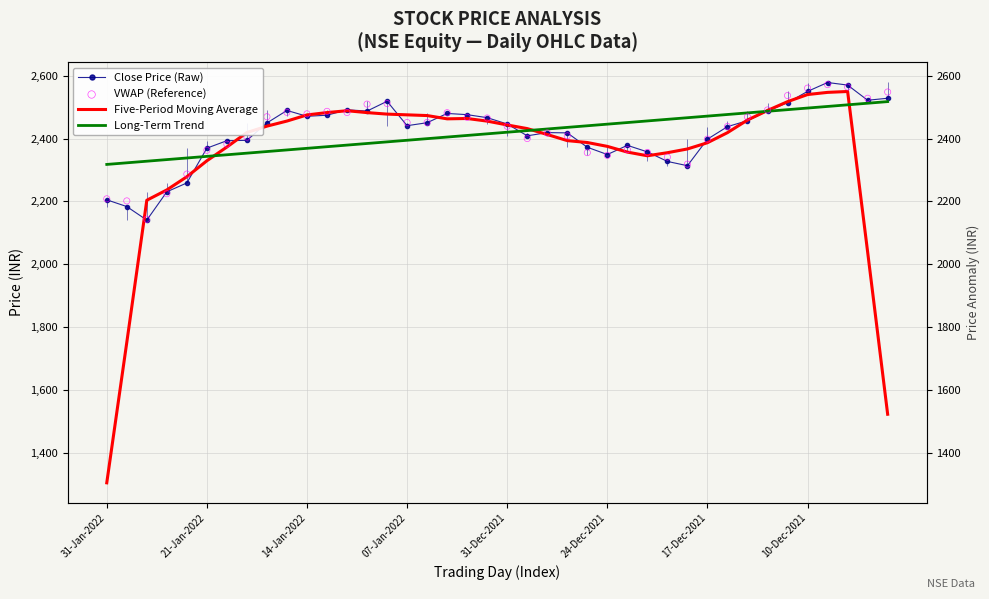

What are all the series names shown in the legend?

Close Price (Raw), Five-Period Moving Average, Long-Term Trend, VWAP (Reference)